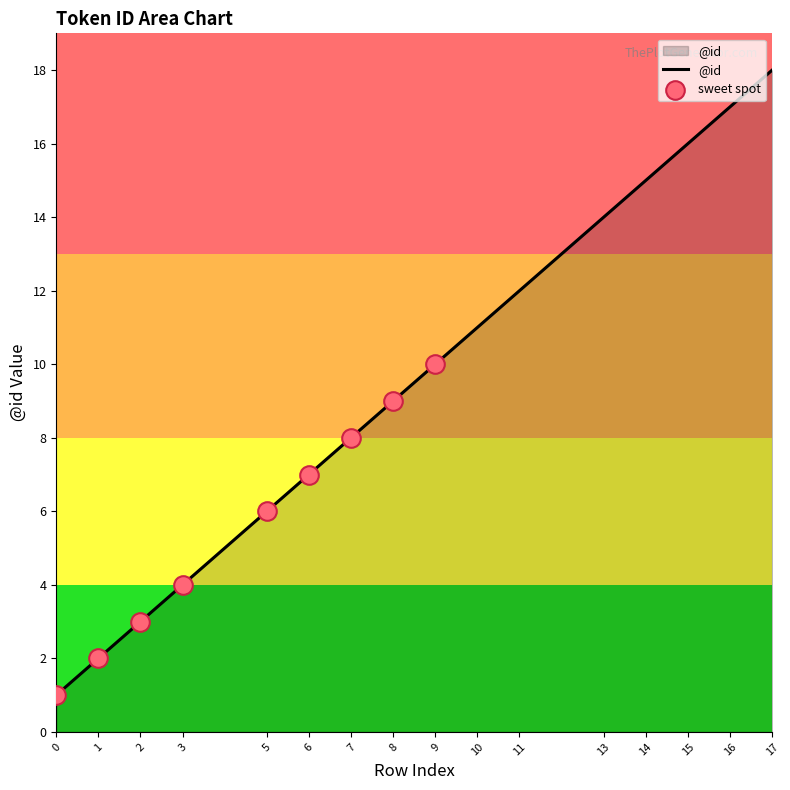

What is the change in value from 0 to 10?

+10